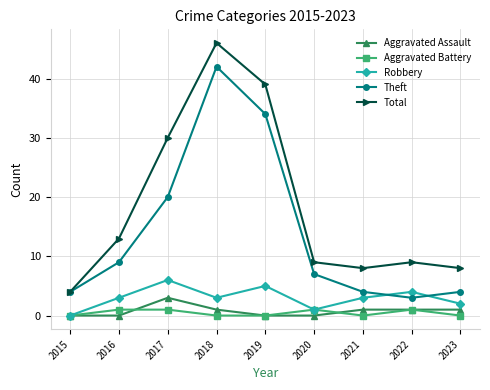

Reading left to right, what are all the values shown in this chart?

Aggravated Assault: 0	0	3	1	0	0	1	1	1
Aggravated Battery: 0	1	1	0	0	1	0	1	0
Robbery: 0	3	6	3	5	1	3	4	2
Theft: 4	9	20	42	34	7	4	3	4
Total: 4	13	30	46	39	9	8	9	8